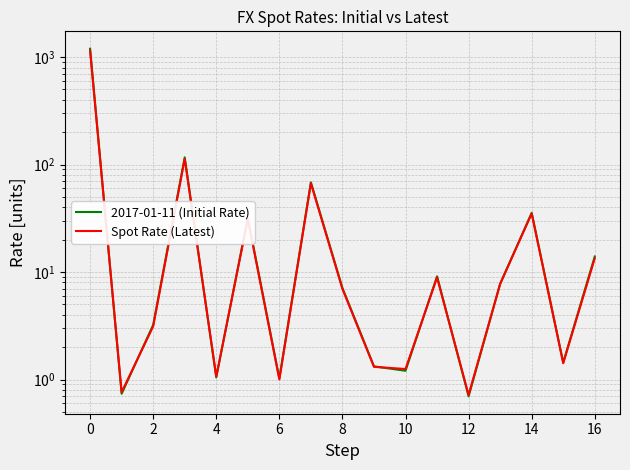

Rank the series by their average value, from lowest to highest.

Spot Rate (Latest), 2017-01-11 (Initial Rate)